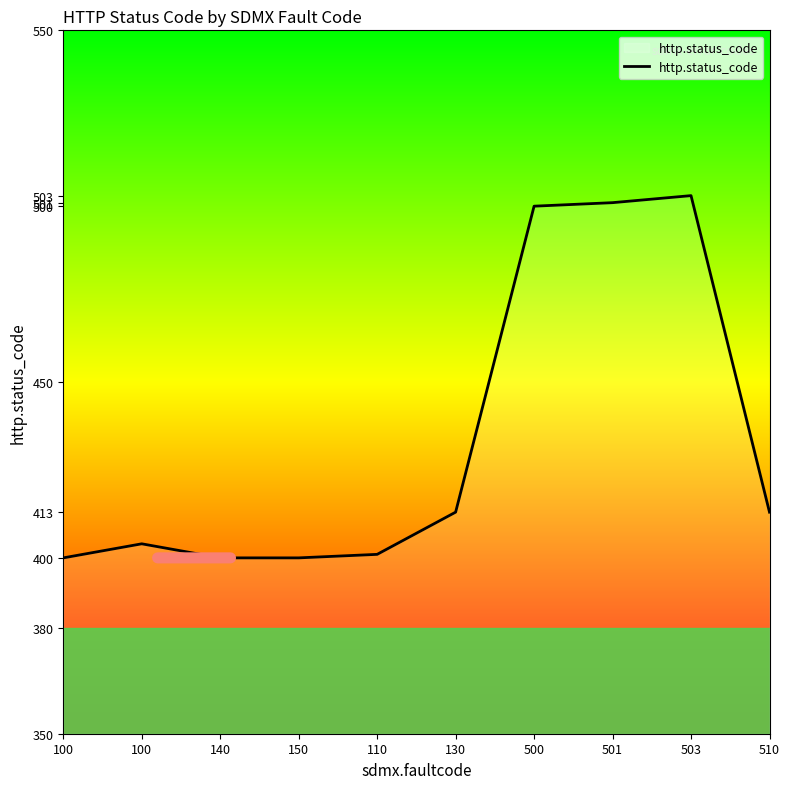

List the labels in order of value, smallest first.

100, 140, 150, 110, 100, 130, 510, 500, 501, 503